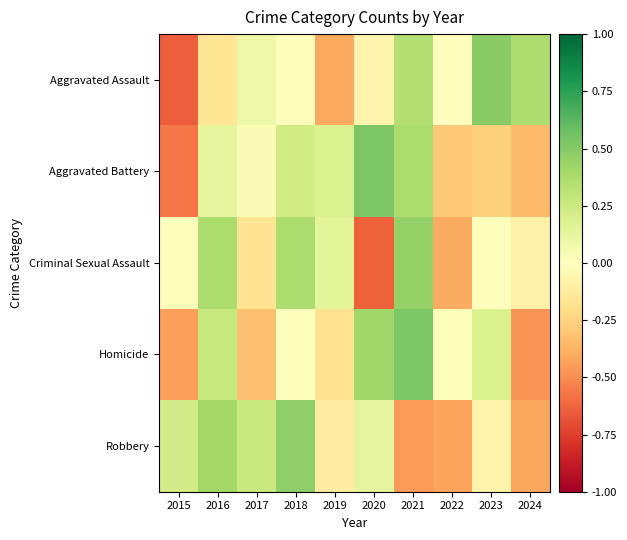

How many distinct data groups are displayed?

5